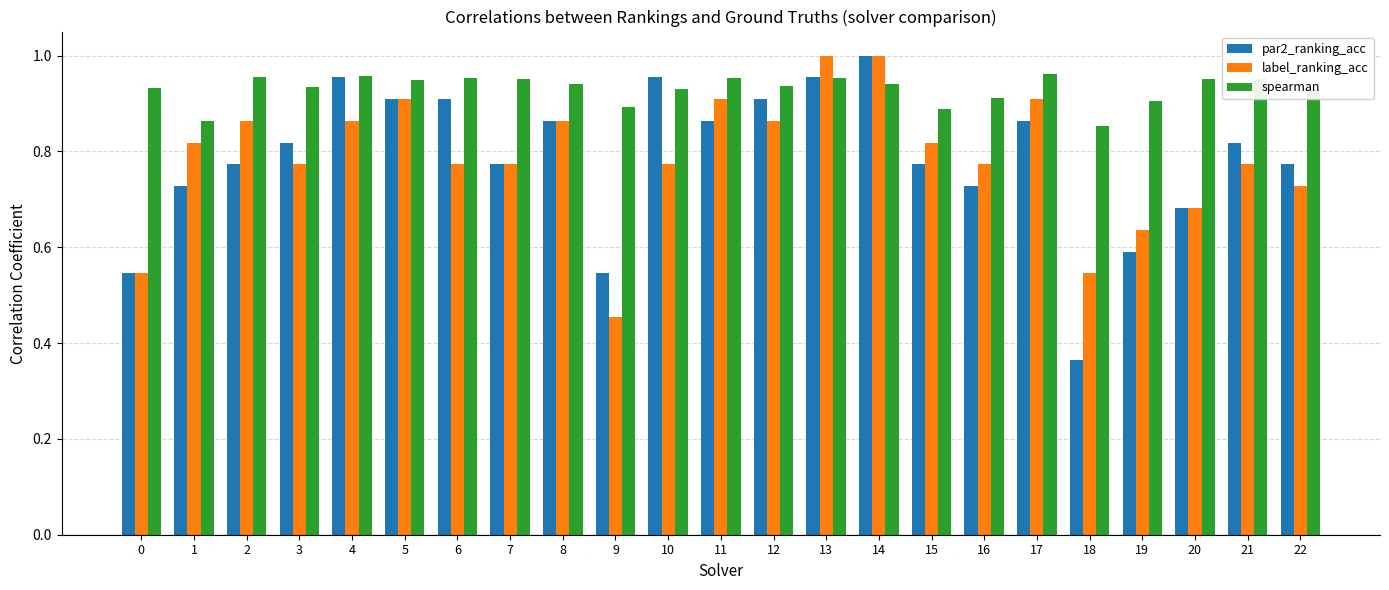

Is the value of spearman at 2 greater than the value of label_ranking_acc at 7?

Yes